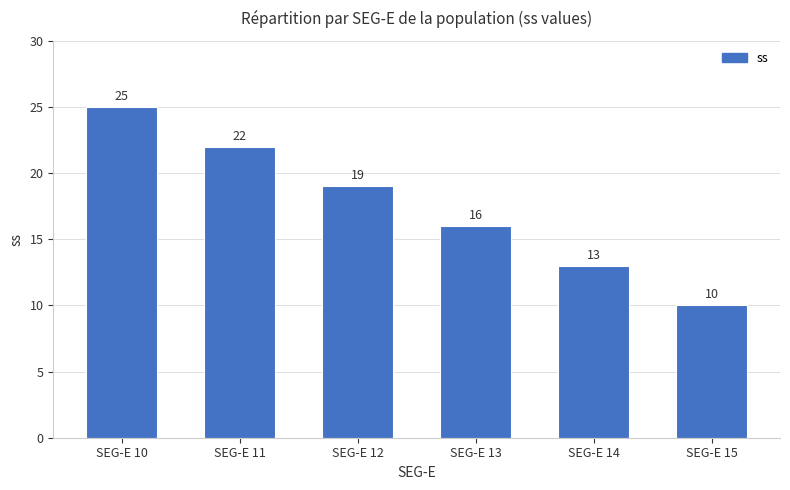

Reading left to right, list all the values displayed in this chart.

25	22	19	16	13	10